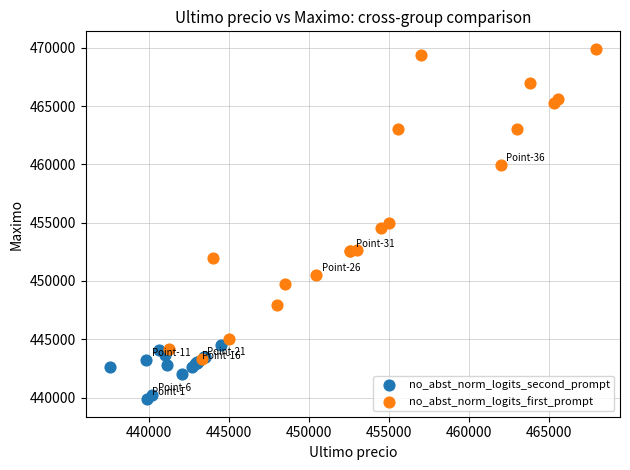

Which series has the largest Y range (max minus min)?

no_abst_norm_logits_first_prompt